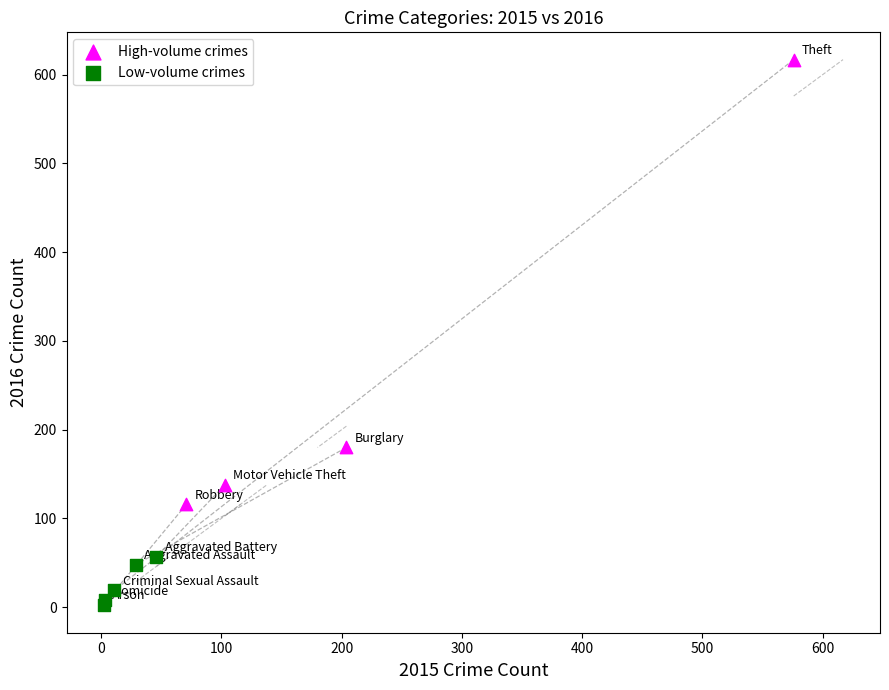

Which series reaches the maximum Y coordinate?

High-volume crimes